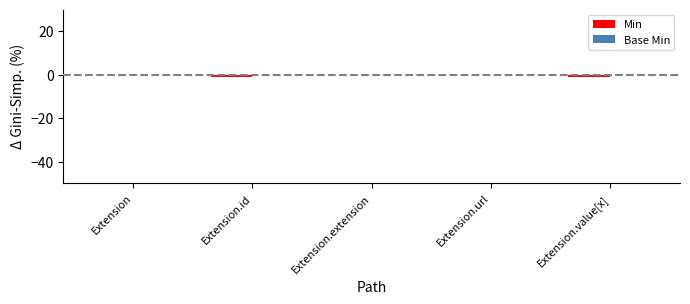

The value at Extension.extension is 0. True or false?

True